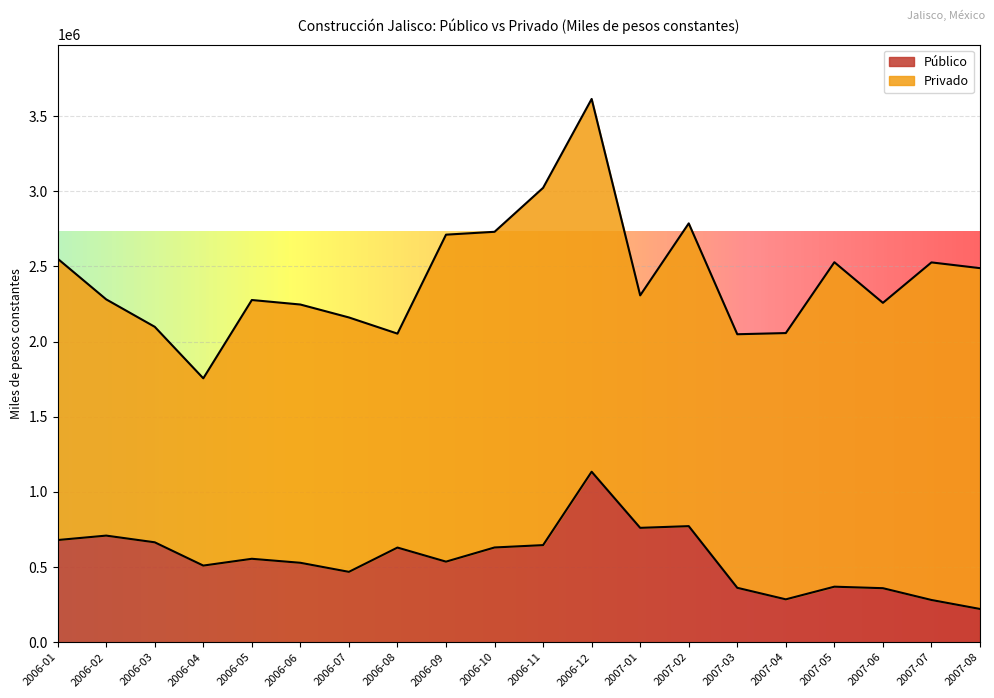

Rank the categories by value from highest to lowest.

2006-12, 2007-02, 2007-01, 2006-02, 2006-01, 2006-03, 2006-11, 2006-10, 2006-08, 2006-05, 2006-09, 2006-06, 2006-04, 2006-07, 2007-05, 2007-03, 2007-06, 2007-04, 2007-07, 2007-08